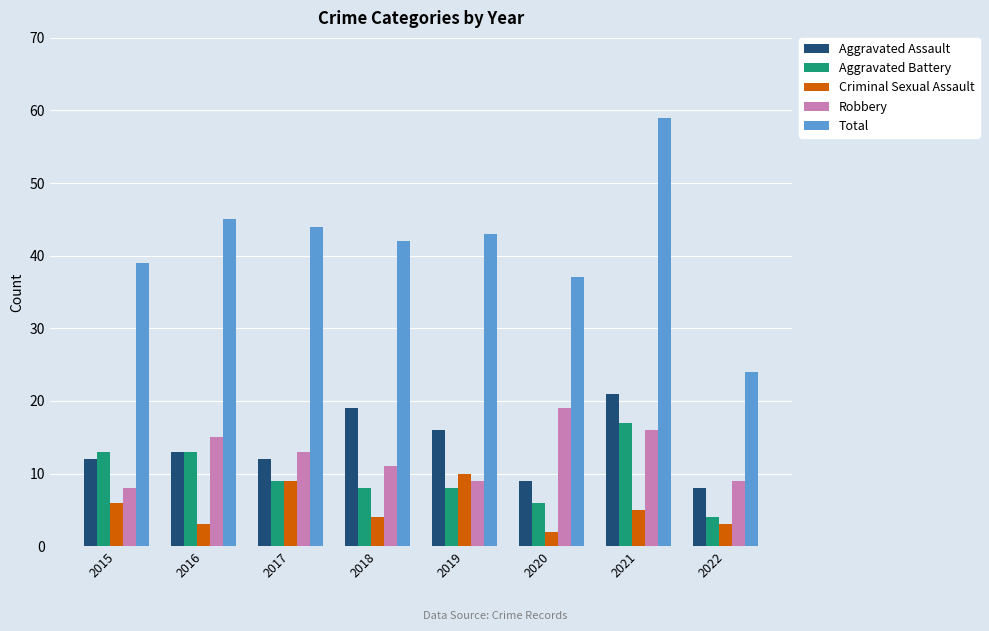

At which label is Aggravated Assault closest to 14?

2016